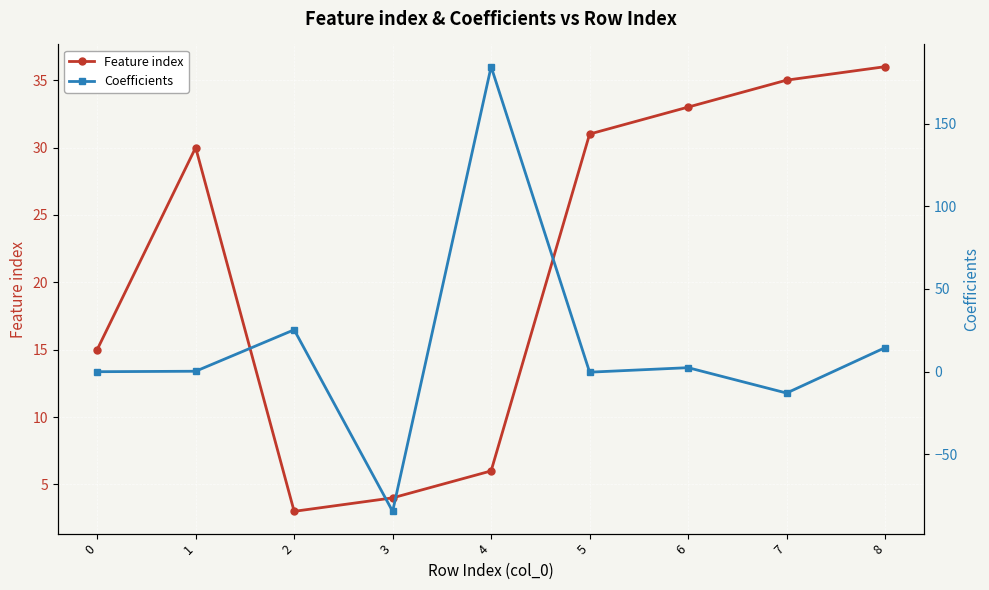

What is the sum of the Coefficients values at 6 and 3?

-82.3